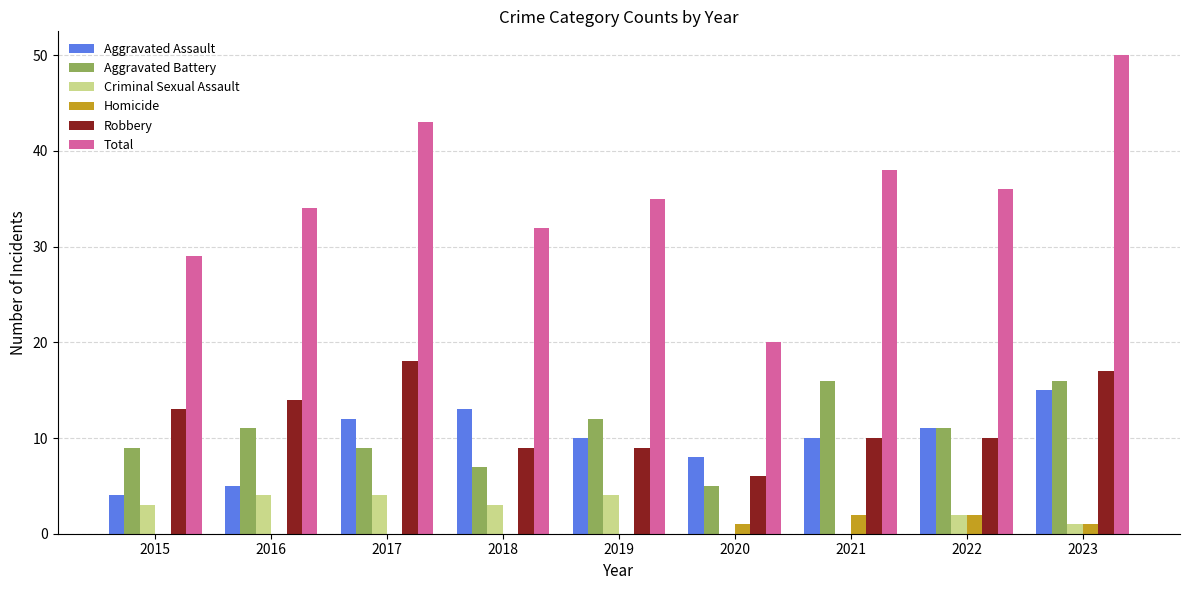

Which series has the largest range (max minus min)?

Total